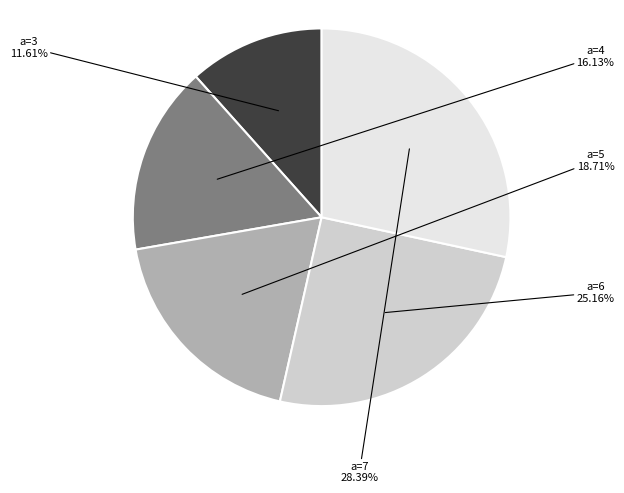

What portion of the pie excludes a=5?

81.3%